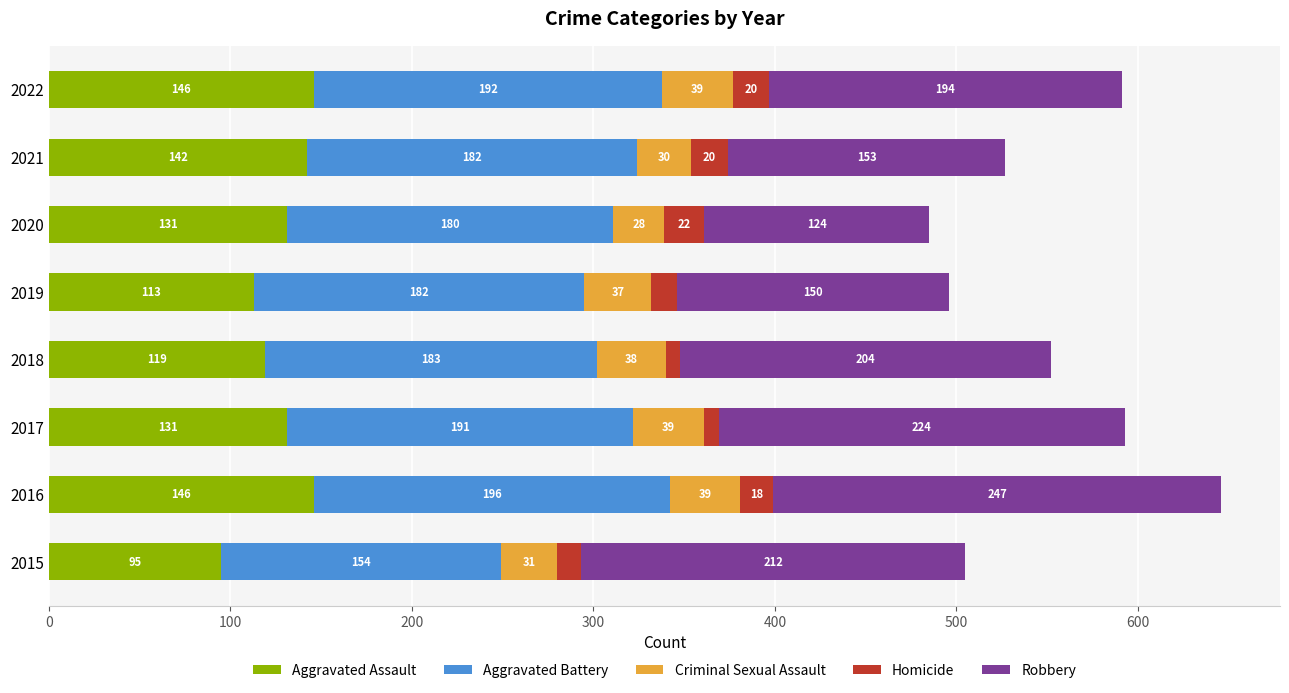

What is the difference between the Aggravated Assault values at 2020 and 2018?

12